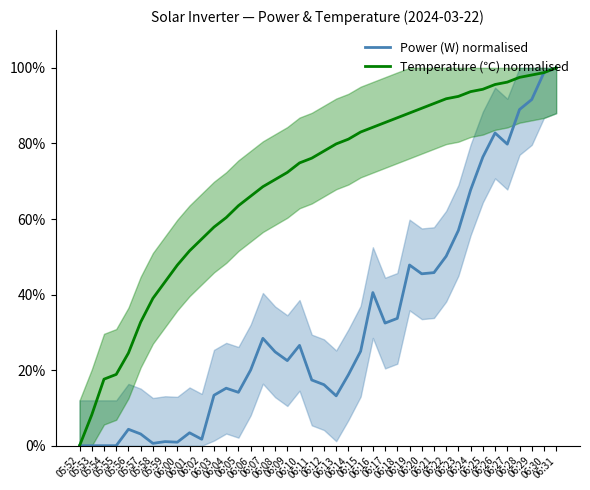

What is the value of the Temperature (℃) normalised point at the 4th from the left?

18.9